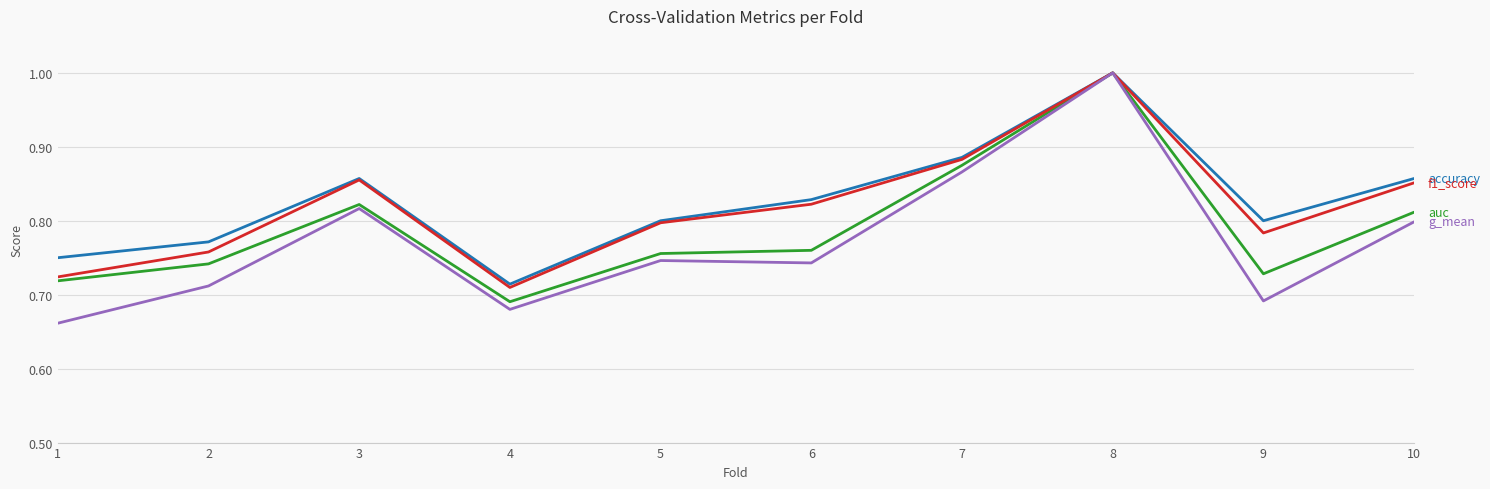

What is the maximum value shown in the chart?

1.0